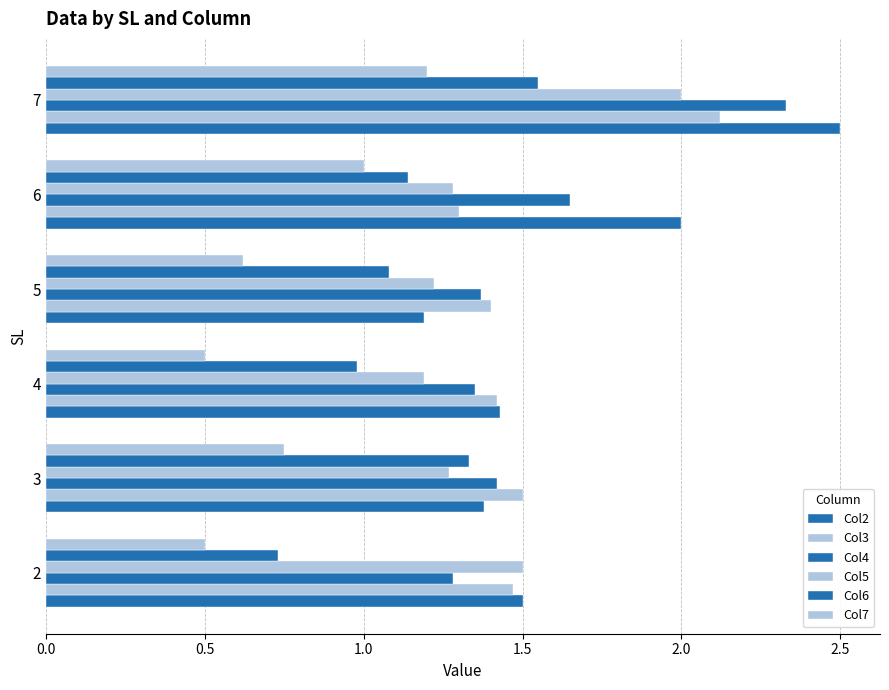

How many data points does each series have?

6